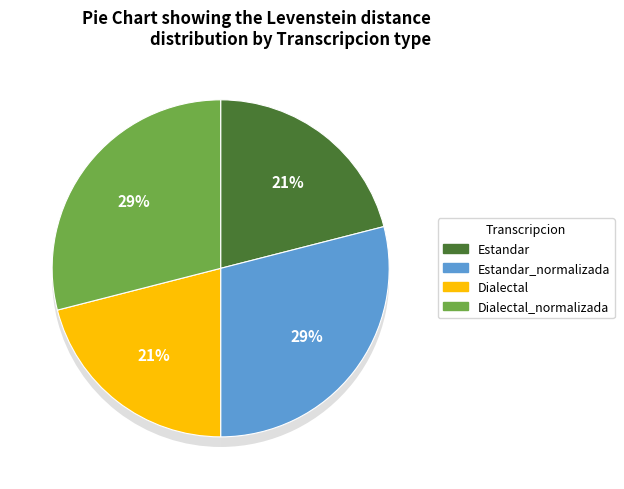

Which category has the biggest portion of the pie?

Estandar_normalizada